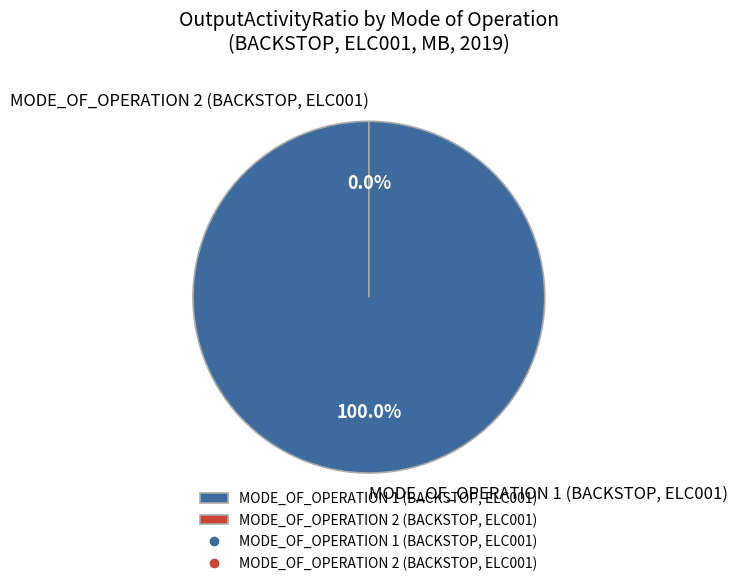

What percentage is the MODE_OF_OPERATION 1 (BACKSTOP, ELC001) slice, to the nearest percent?

100%